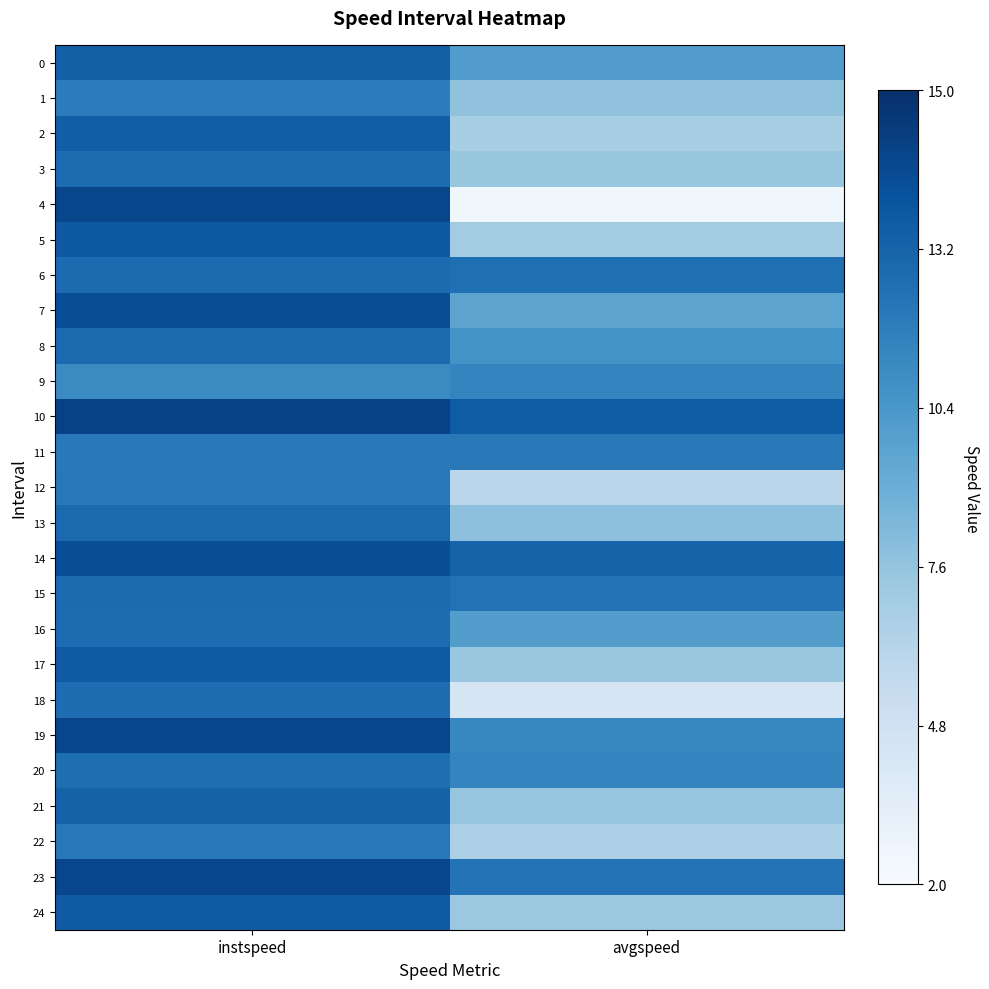

At which label is 22 closest to 0?

avgspeed